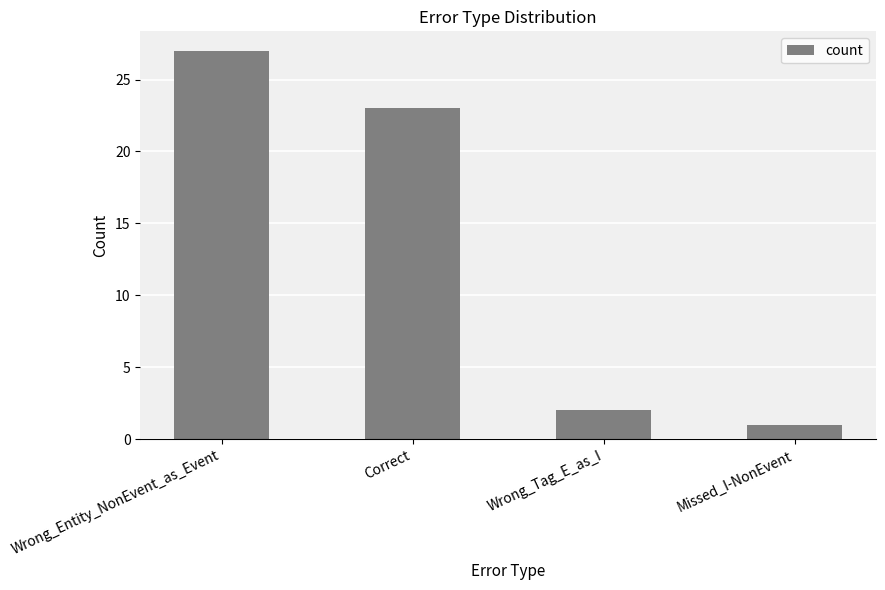

The value at Wrong_Tag_E_as_I is 2. True or false?

True